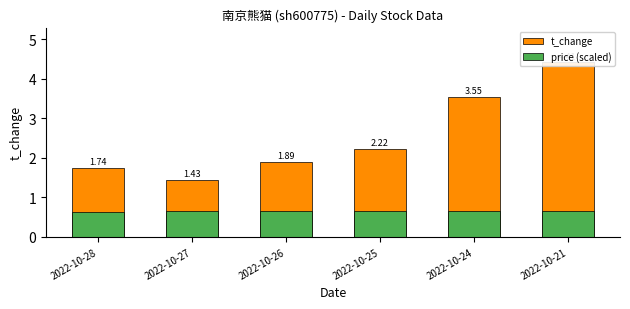

How many values in the t_change series exceed 2?

3